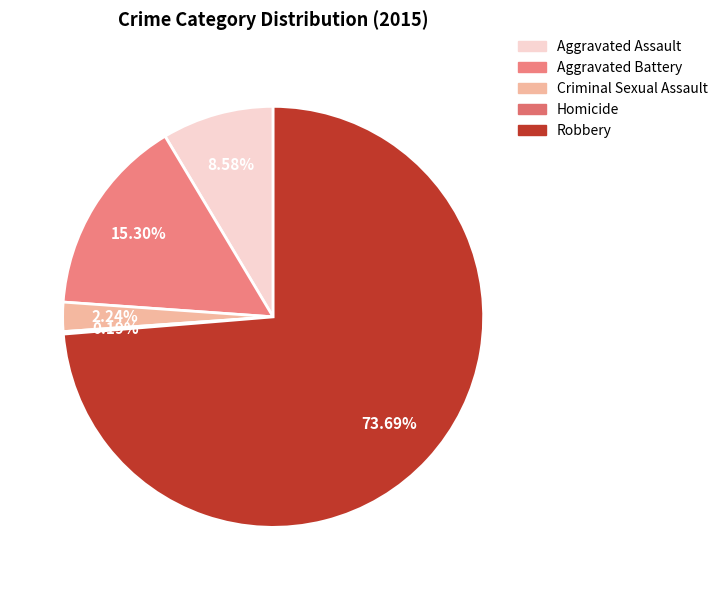

To the nearest percent, what percentage of the pie is Aggravated Battery?

15%